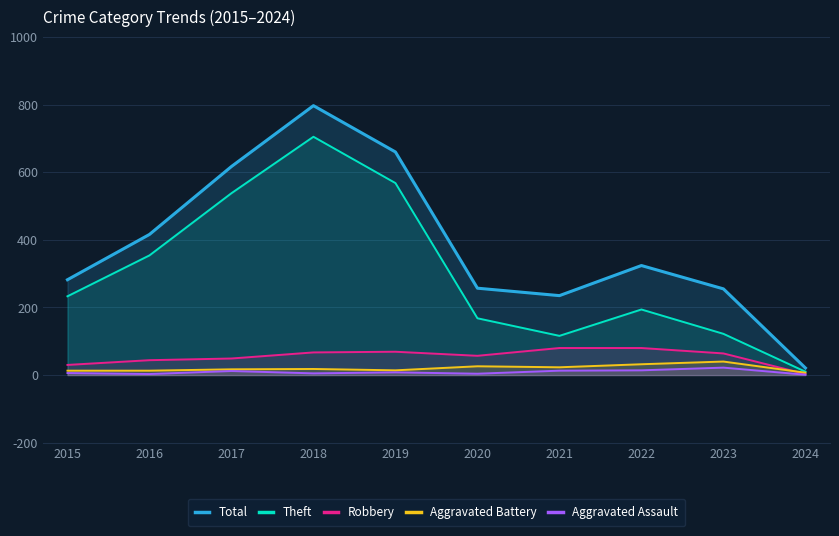

The value of Robbery at 2019 is 98. True or false?

False